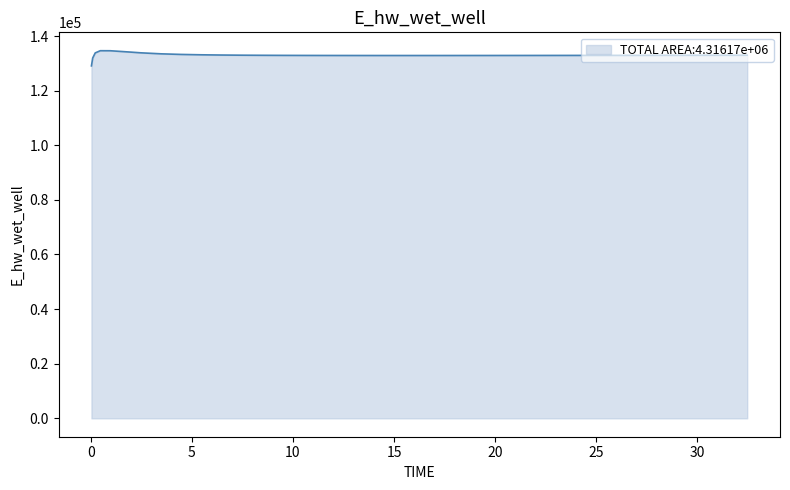

Does the chart display data point markers on the line(s)?

No